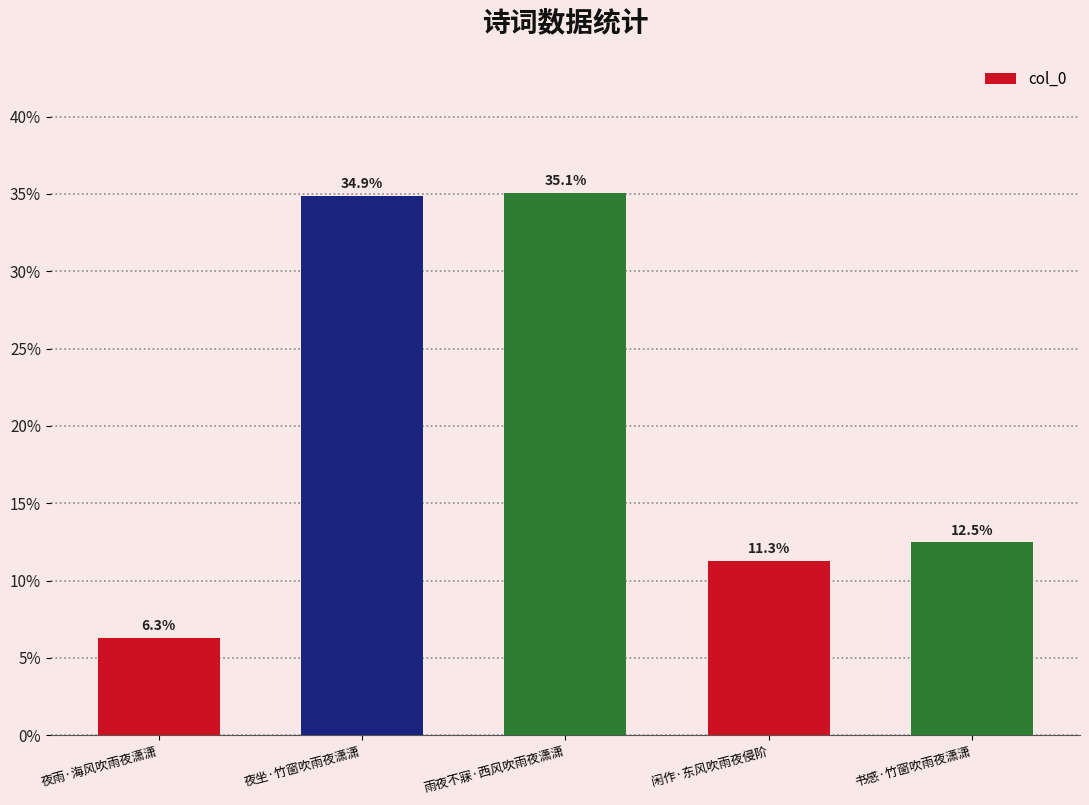

The chart shows a value of 2.3 at 夜雨·海风吹雨夜潇潇. True or false?

False